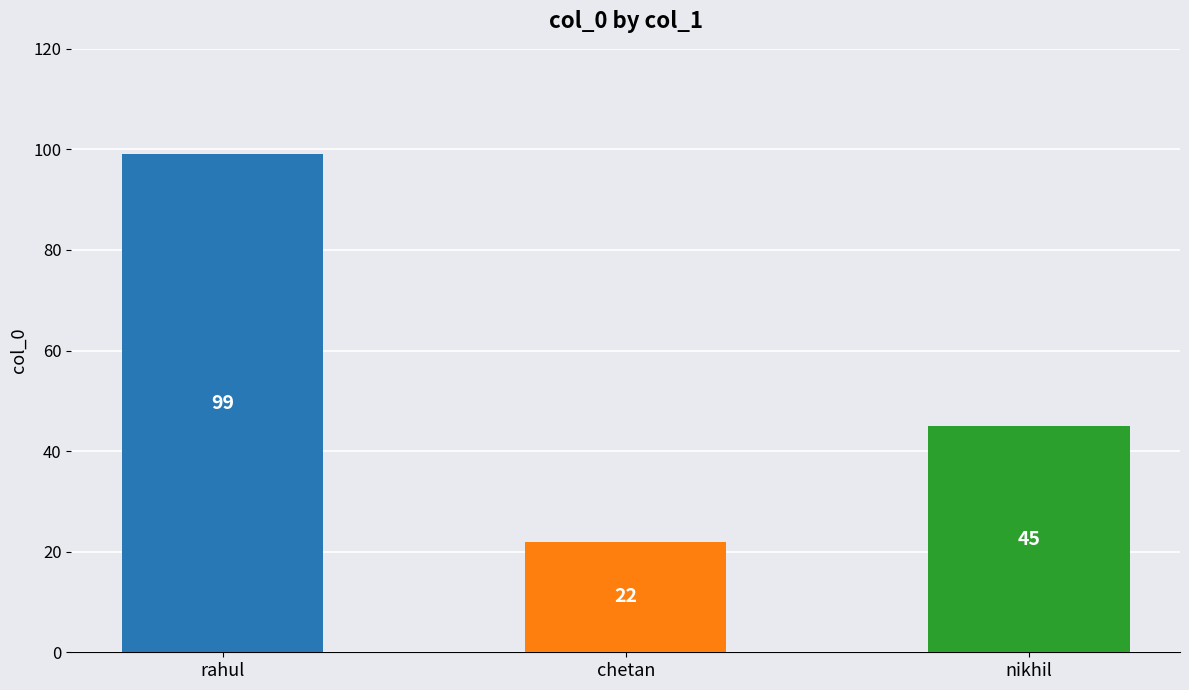

True or false: the data shows 68 at rahul.

False